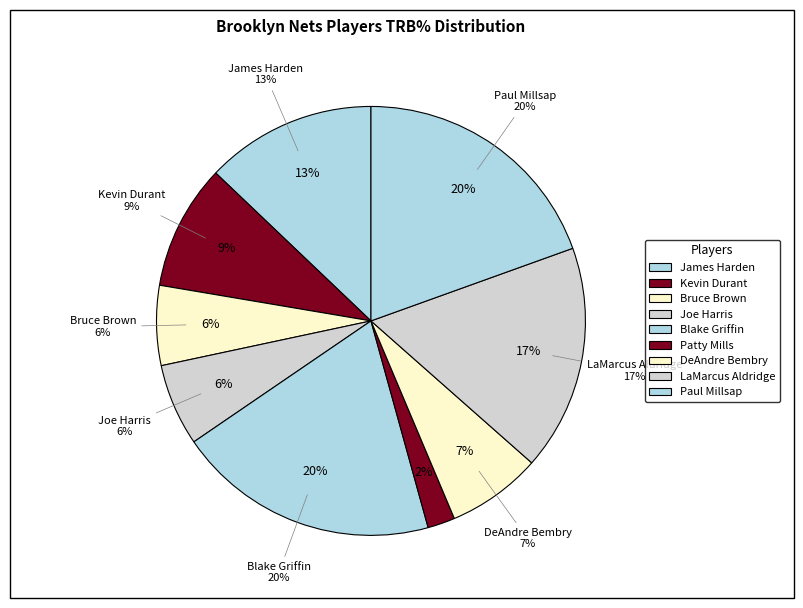

True or false: Patty Mills accounts for 1% of the total.

False